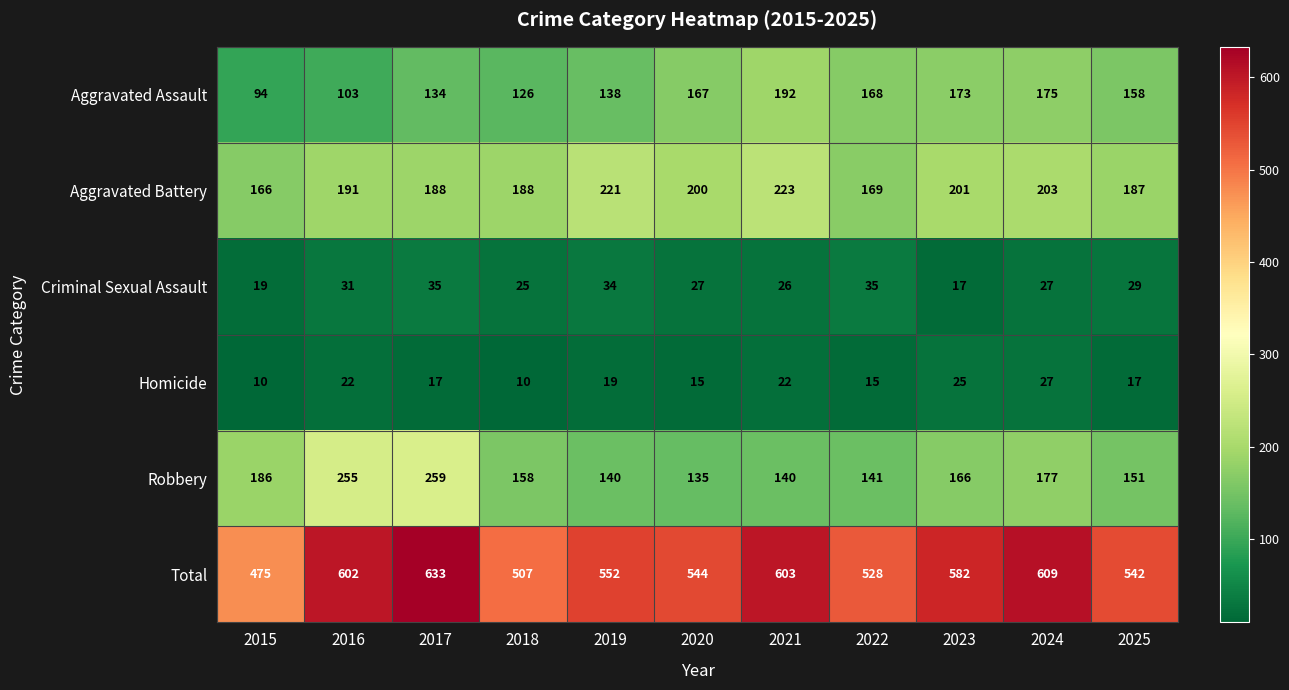

List the series in order of their peak value, highest first.

Total, Robbery, Aggravated Battery, Aggravated Assault, Criminal Sexual Assault, Homicide